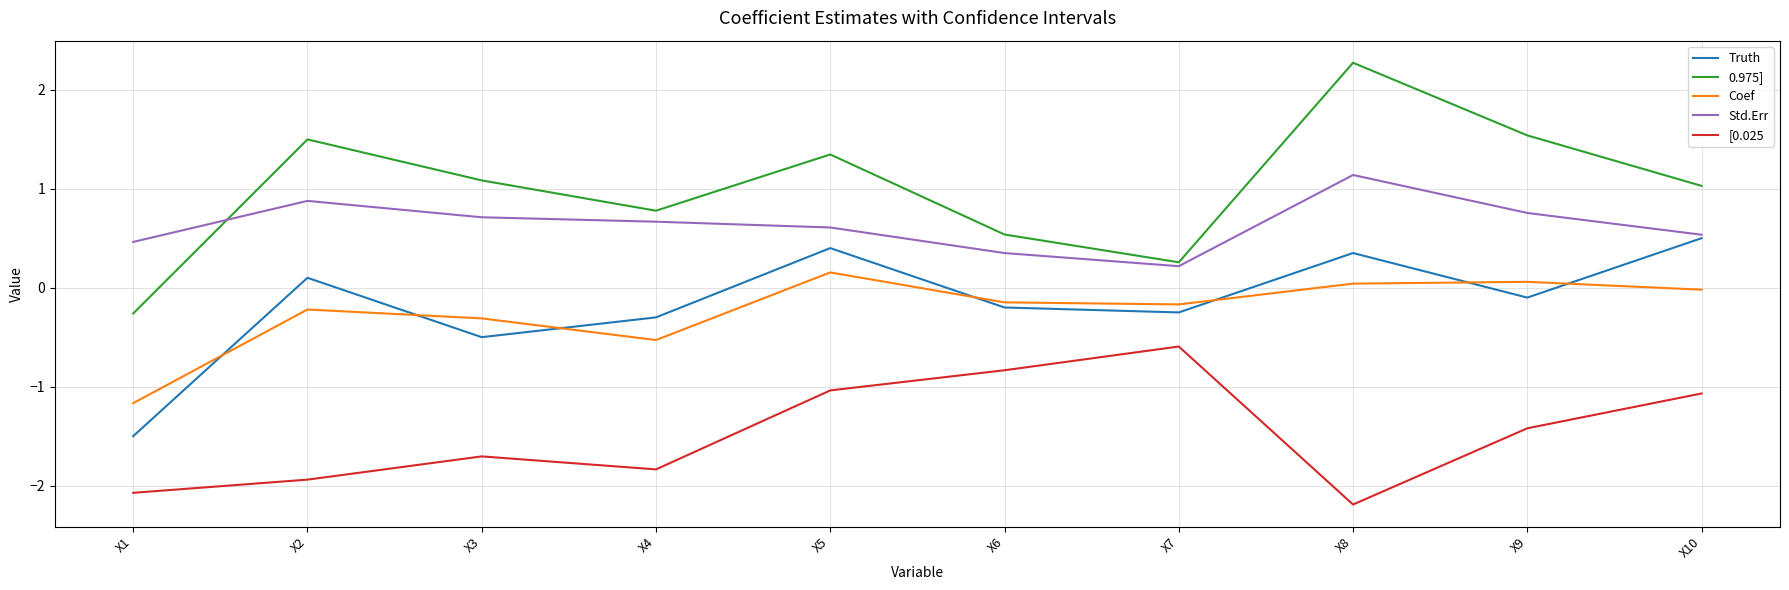

What are all the series names shown in the legend?

Truth, 0.975], Coef, Std.Err, [0.025